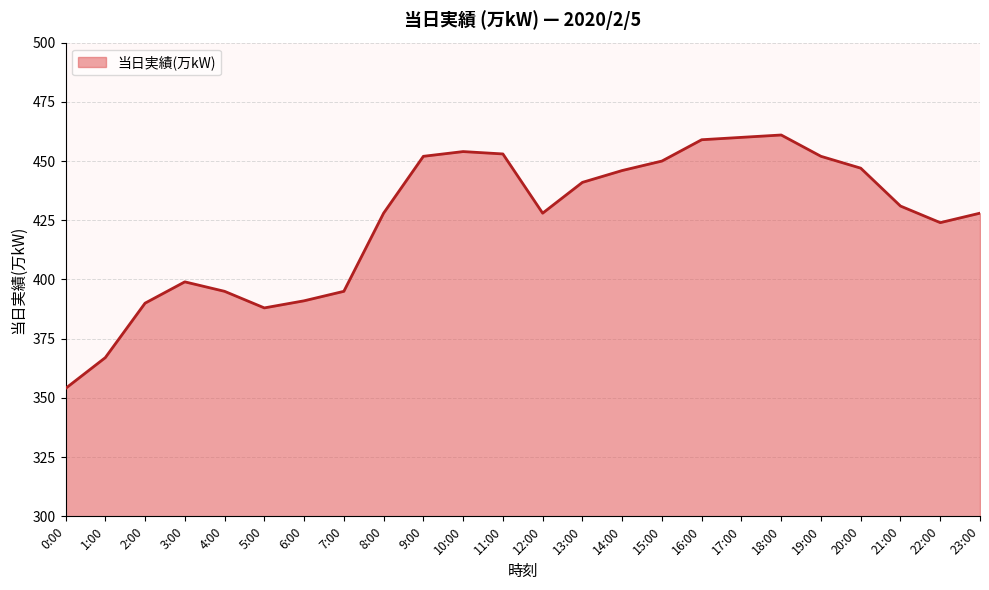

At which label is the value closest to 407?

3:00